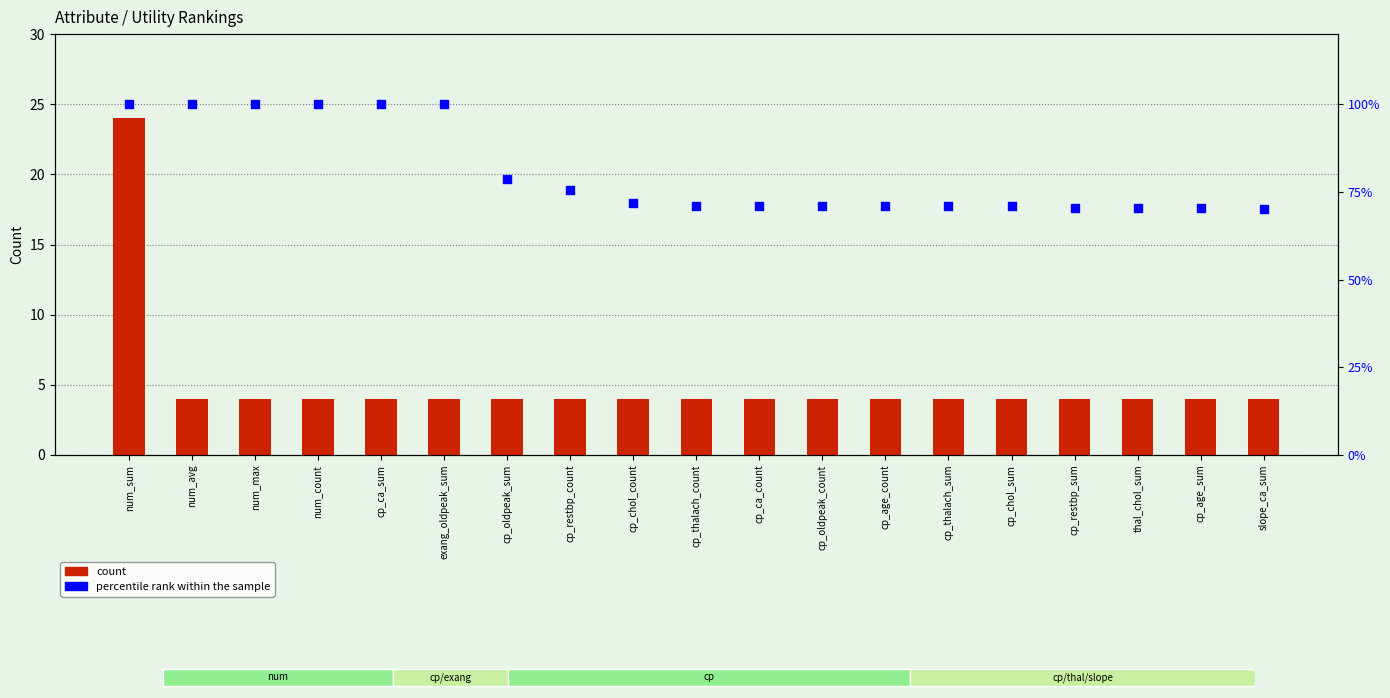

At how many categories does at least one series exceed 72?

8